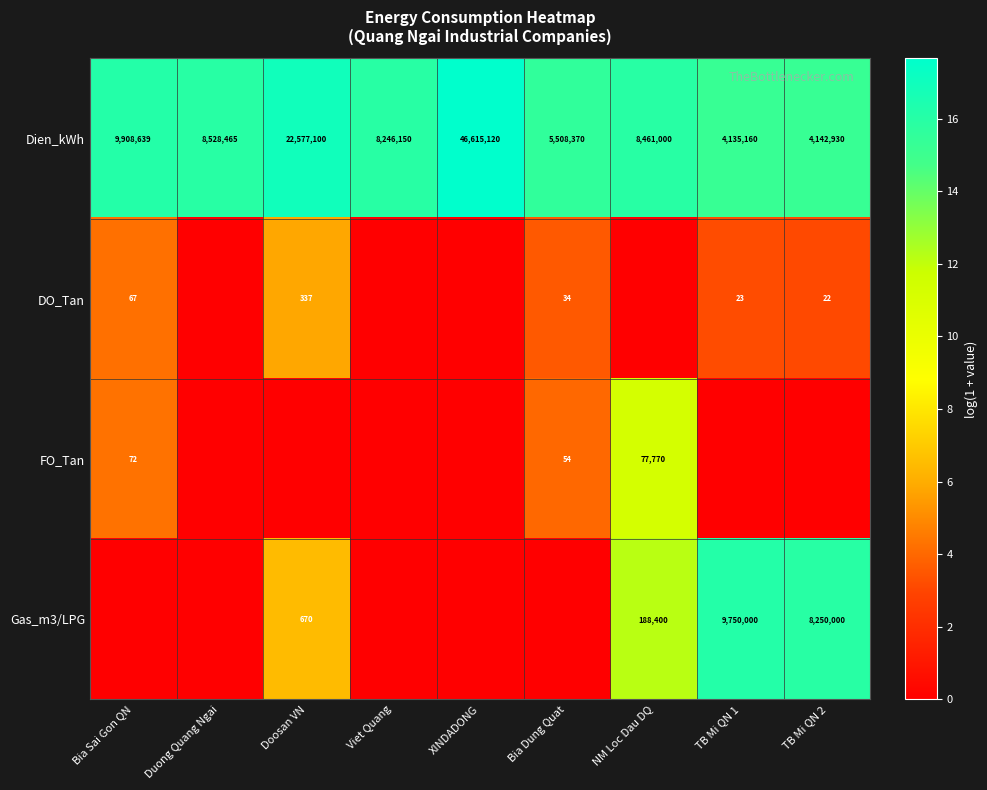

What is the difference between the second highest and second lowest values in the Dien_kWh series?

18434170